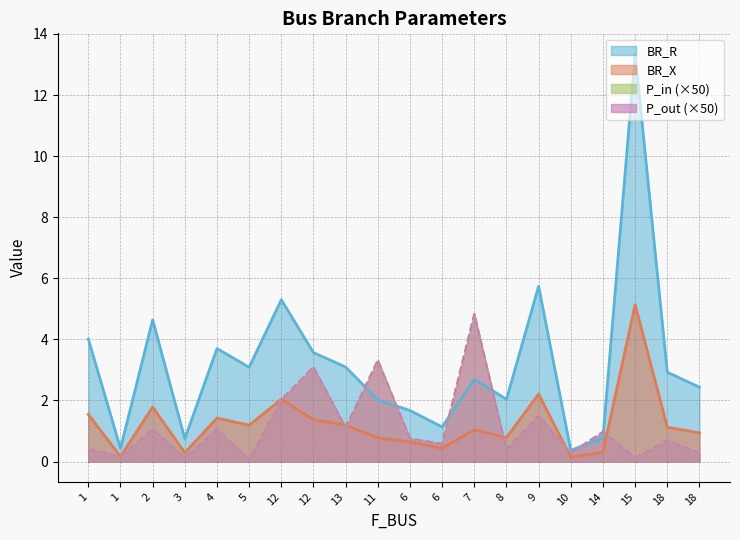

Which series has the largest range (max minus min)?

BR_R